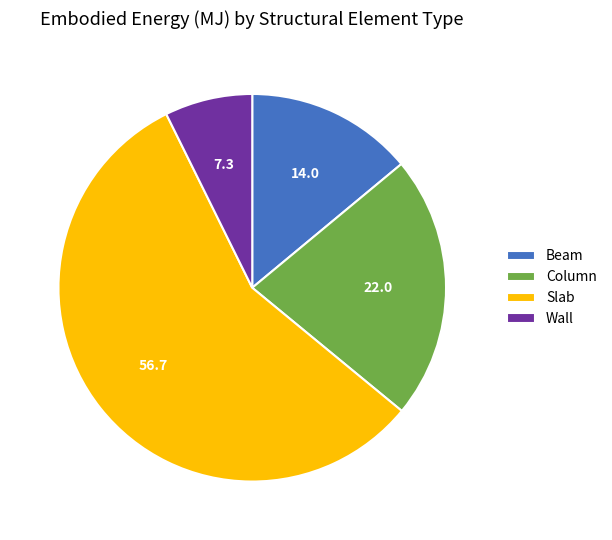

Is there a majority slice in this chart?

Yes